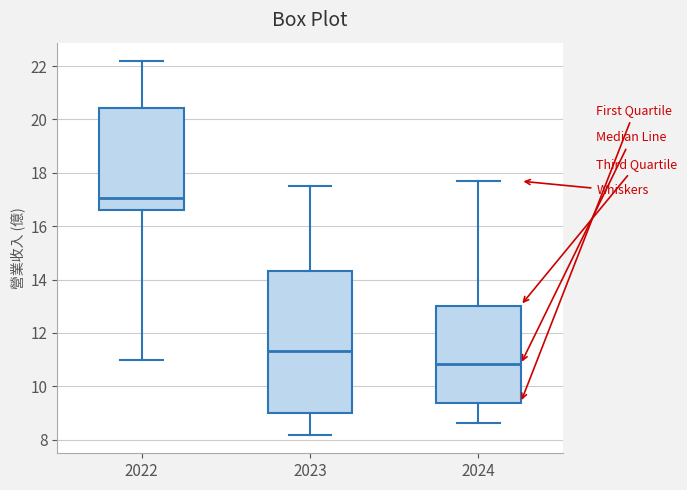

Reading left to right, transcribe this box plot: for each box, give where its median line is, the range the box spans, and where its two whiskers end, as read against the y-axis. The values are not printed on the chart, so give them approximately, as read against the axis.

2022: median 17.0, box 16.6 to 20.4, whiskers 11.0 to 22.2
2023: median 11.4, box 9.0 to 14.4, whiskers 8.2 to 17.6
2024: median 10.8, box 9.4 to 13.0, whiskers 8.6 to 17.6